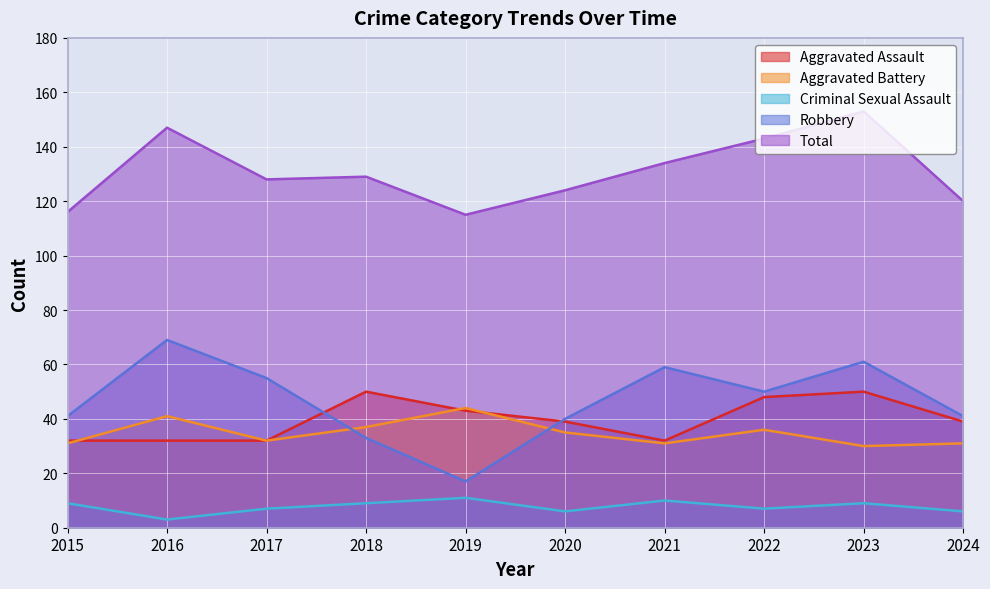

Does the chart display data point markers on the line(s)?

No